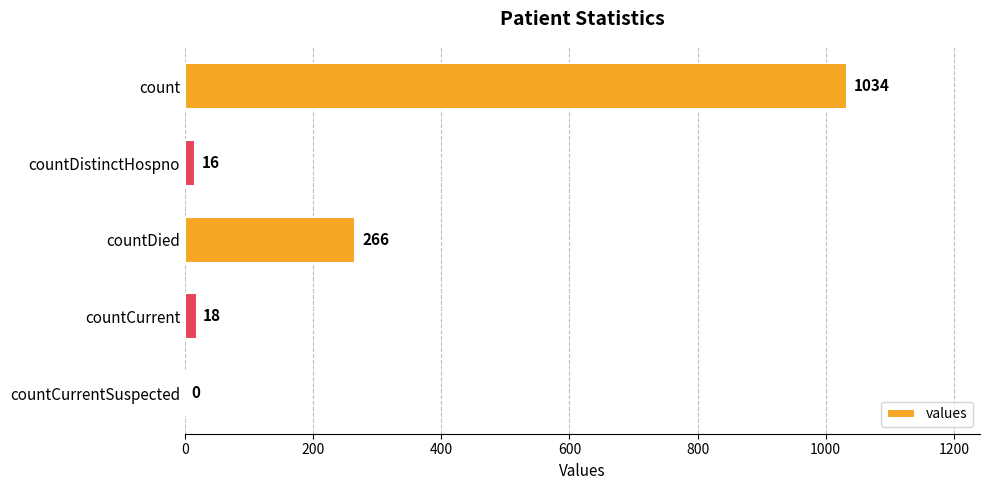

Which label corresponds to the largest value in the chart?

count